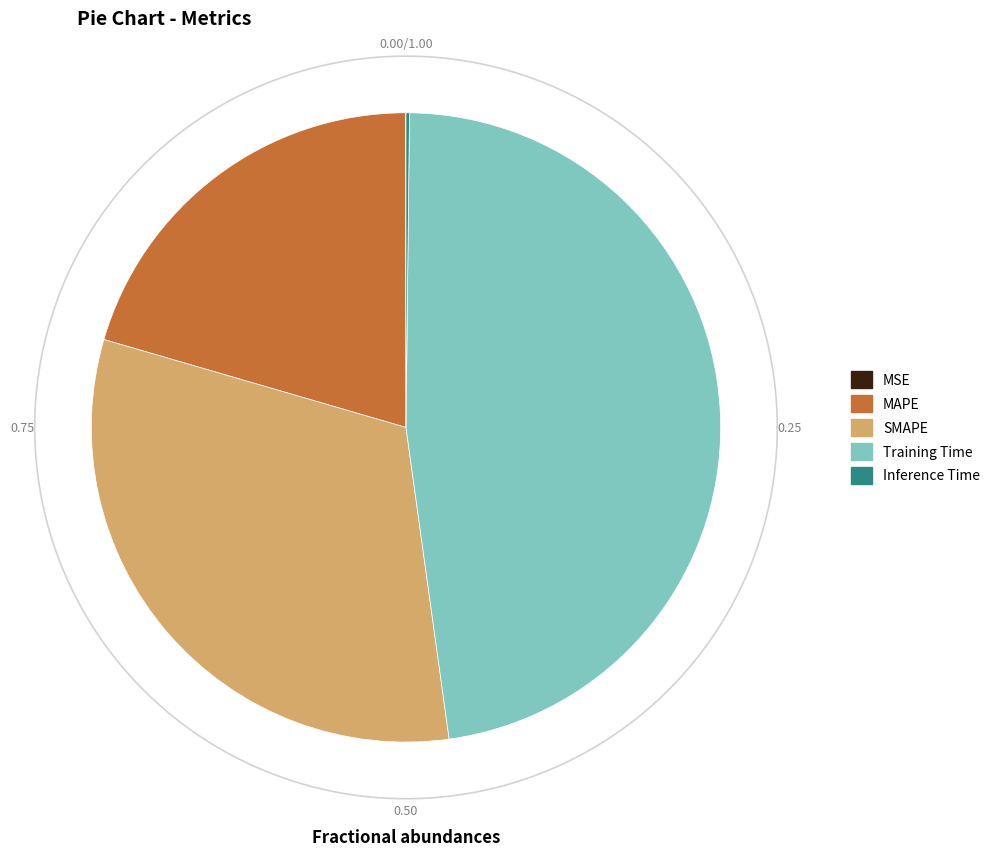

Combined, do MAPE and SMAPE account for over 50%?

Yes